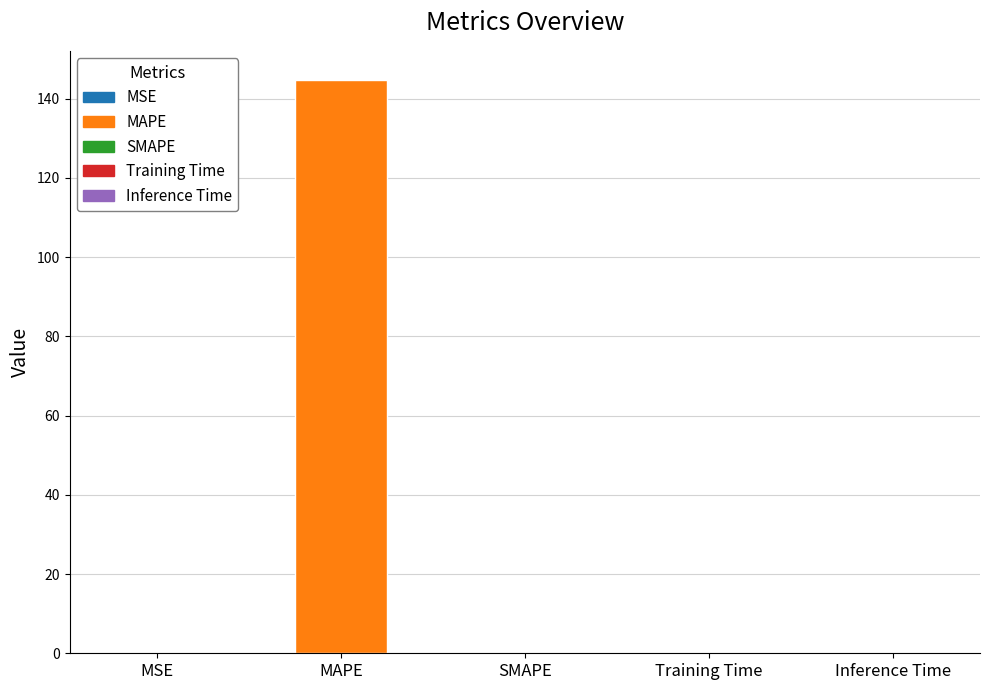

What is the maximum value shown in the chart?

144.8